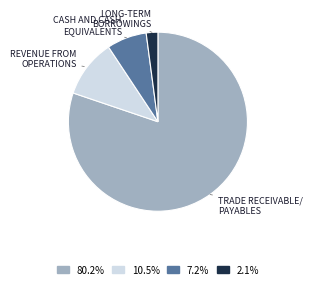

Is there any slice that represents more than half of the pie?

Yes